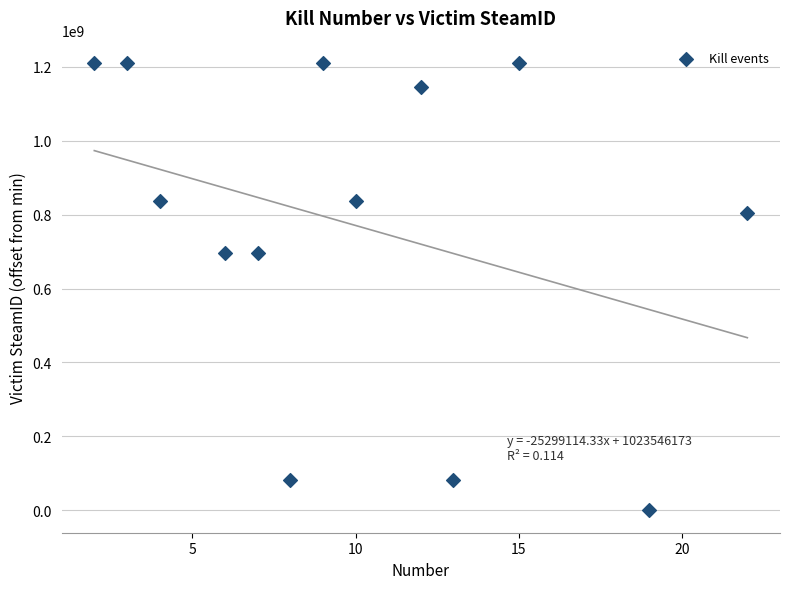

What is the range of X values (max minus min)?

20